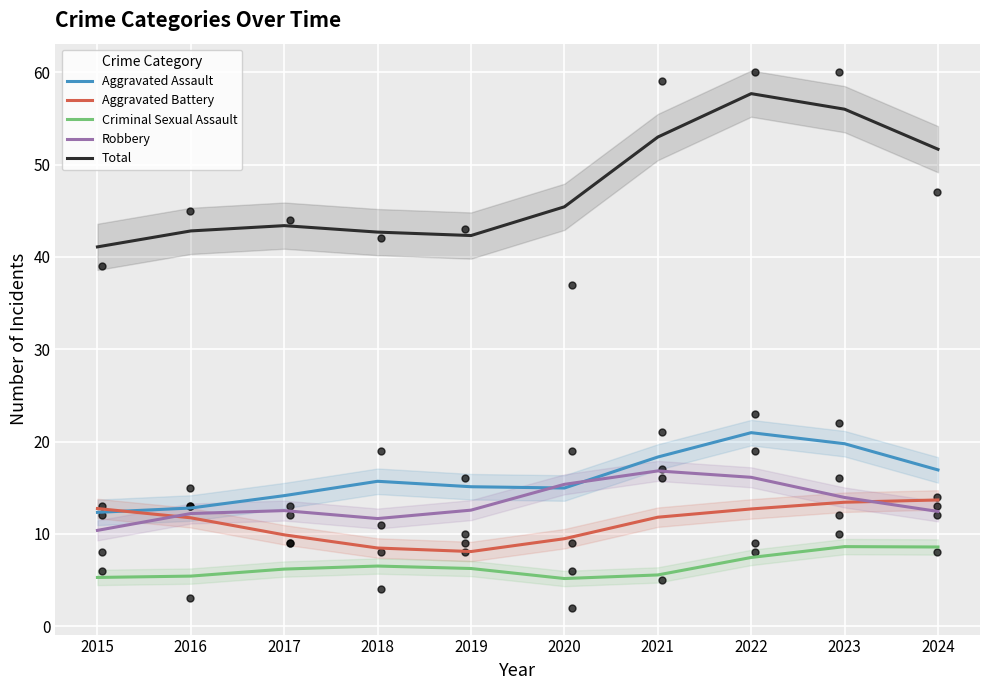

Which series contains the lowest Y value?

Criminal Sexual Assault